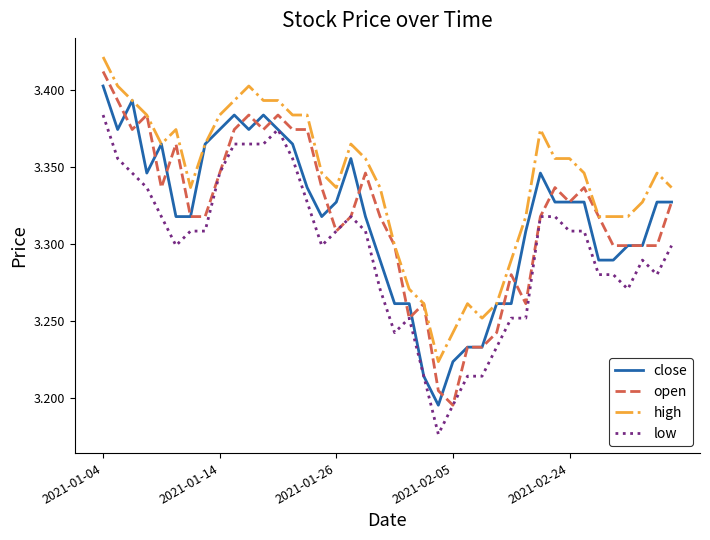

Which series has the largest total across all categories?

high